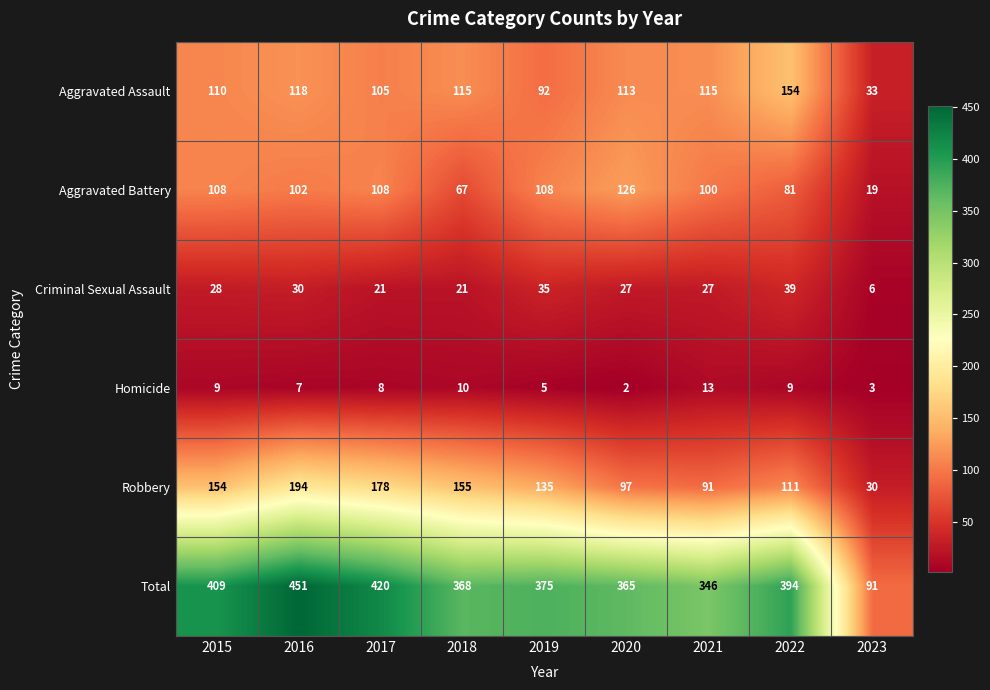

At how many categories does at least one series exceed 231?

8